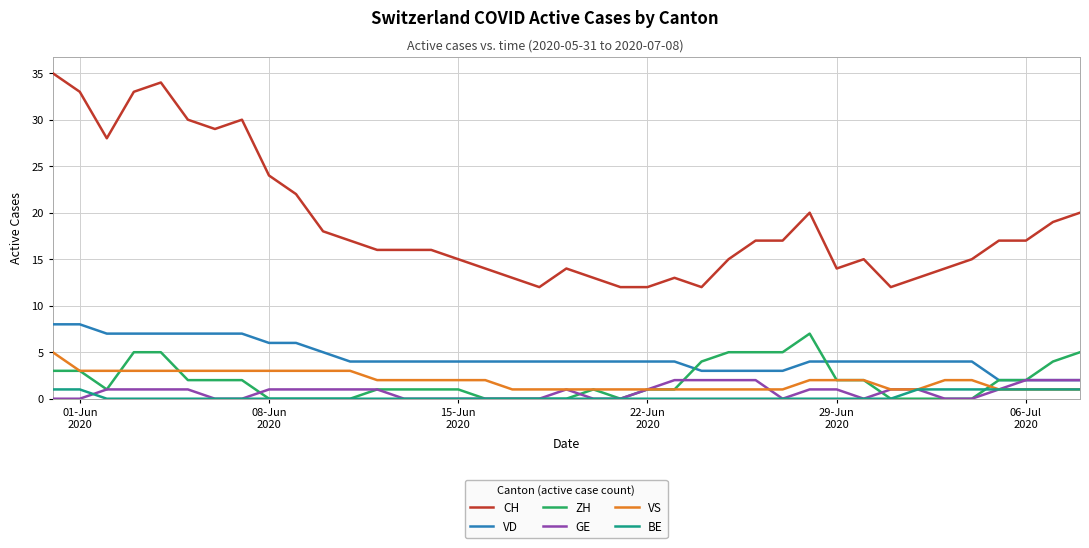

Which series has the largest range (max minus min)?

CH